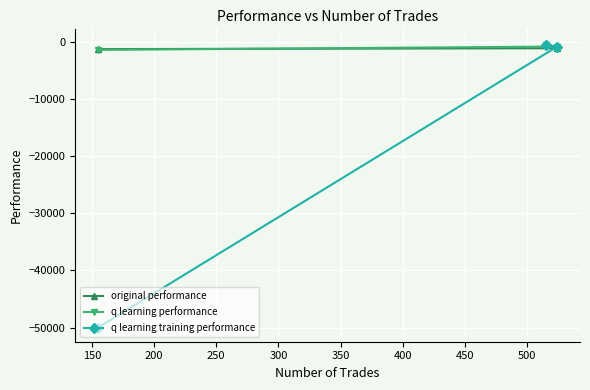

What is the value of the original performance point at the 3rd from the left?

-1165.8